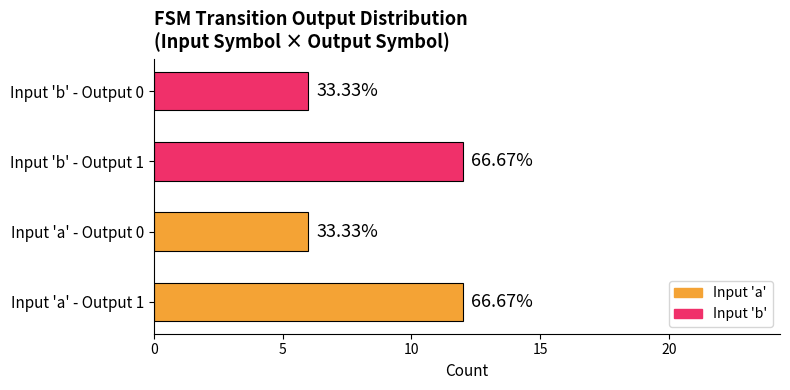

How many values are below 12?

2